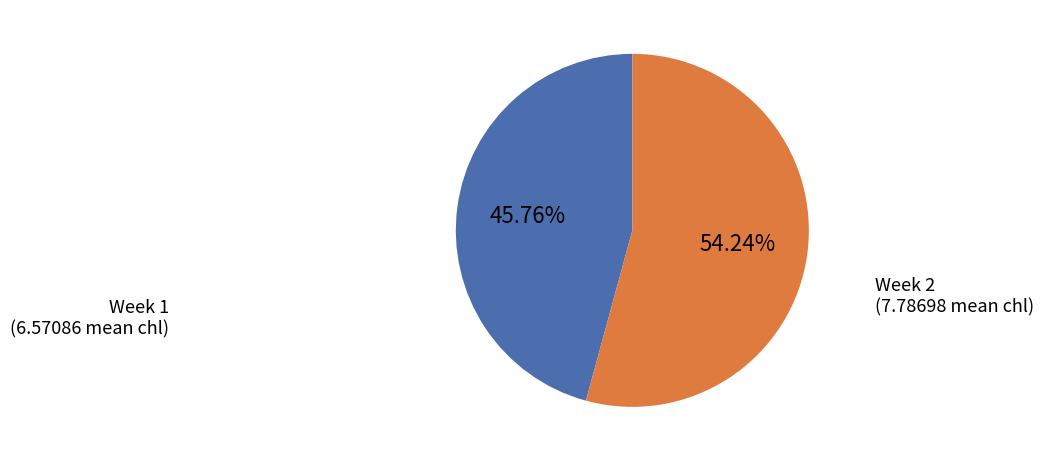

Approximately how many times larger is the value at Week 2 compared to Week 1?

1.2